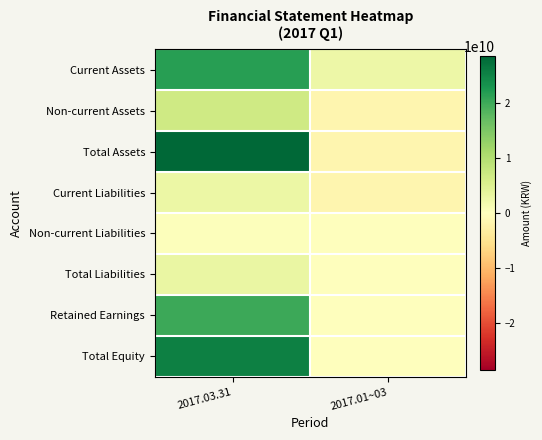

At which category does the chart reach its minimum across all series?

2017.01~03